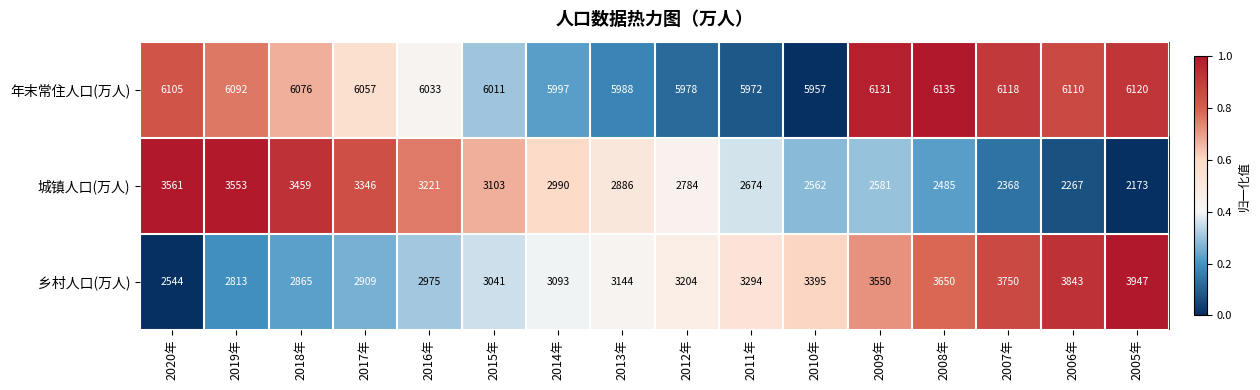

What is the greatest value displayed?

6135